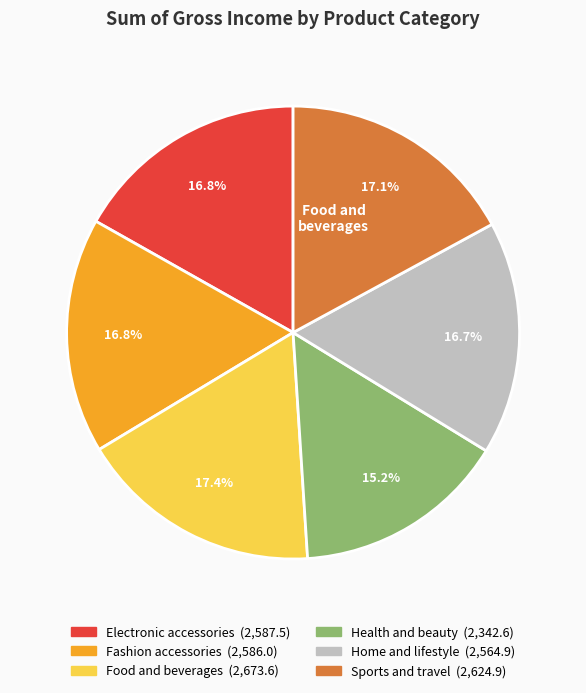

To the nearest percent, what is the combined percentage of Food and beverages and Fashion accessories?

34%